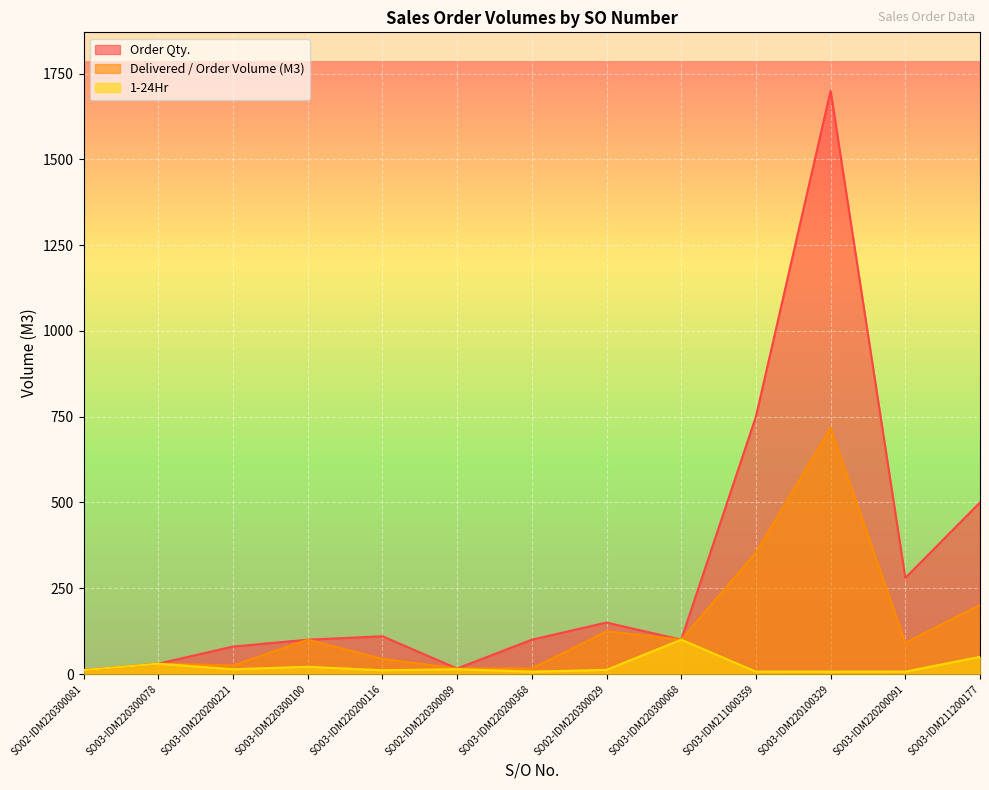

True or false: Delivered / Order Volume (M3) and Order Qty. intersect in this chart.

False